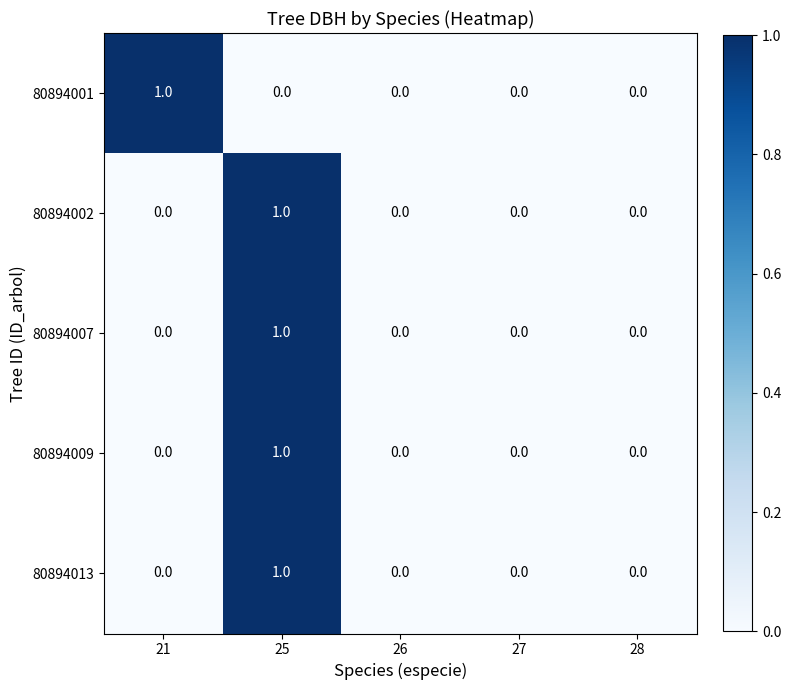

At which label does 80894002 reach its peak?

25